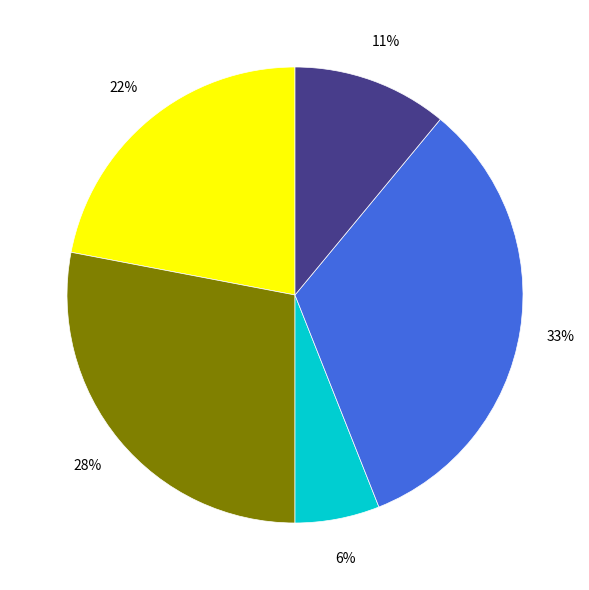

Is there any slice that represents more than half of the pie?

No